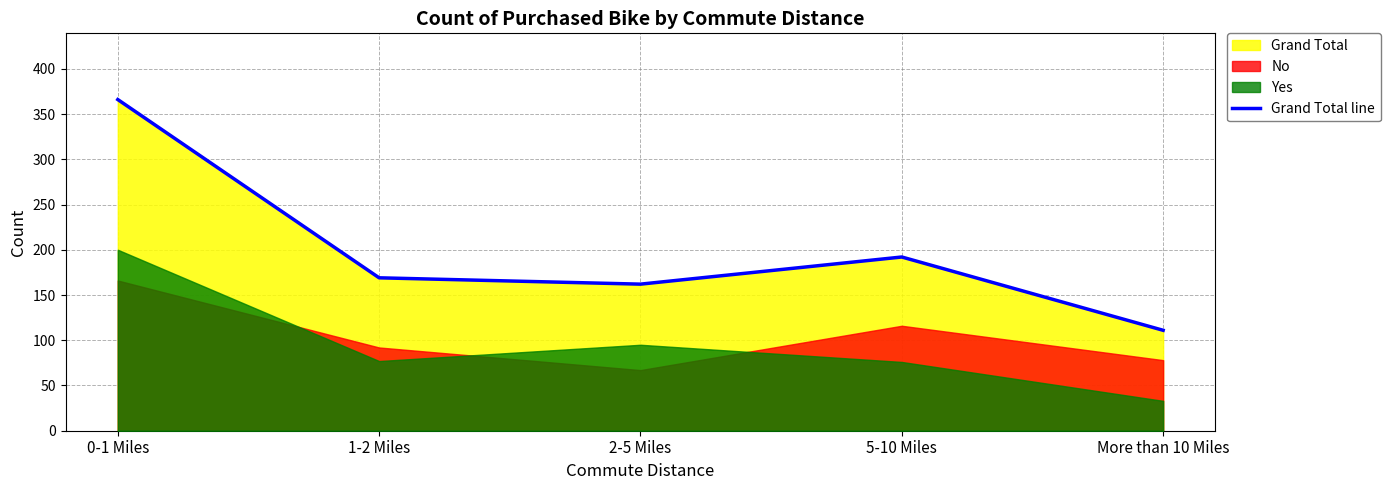

How many points are lower than both their immediate neighbors (excluding endpoints)?

1